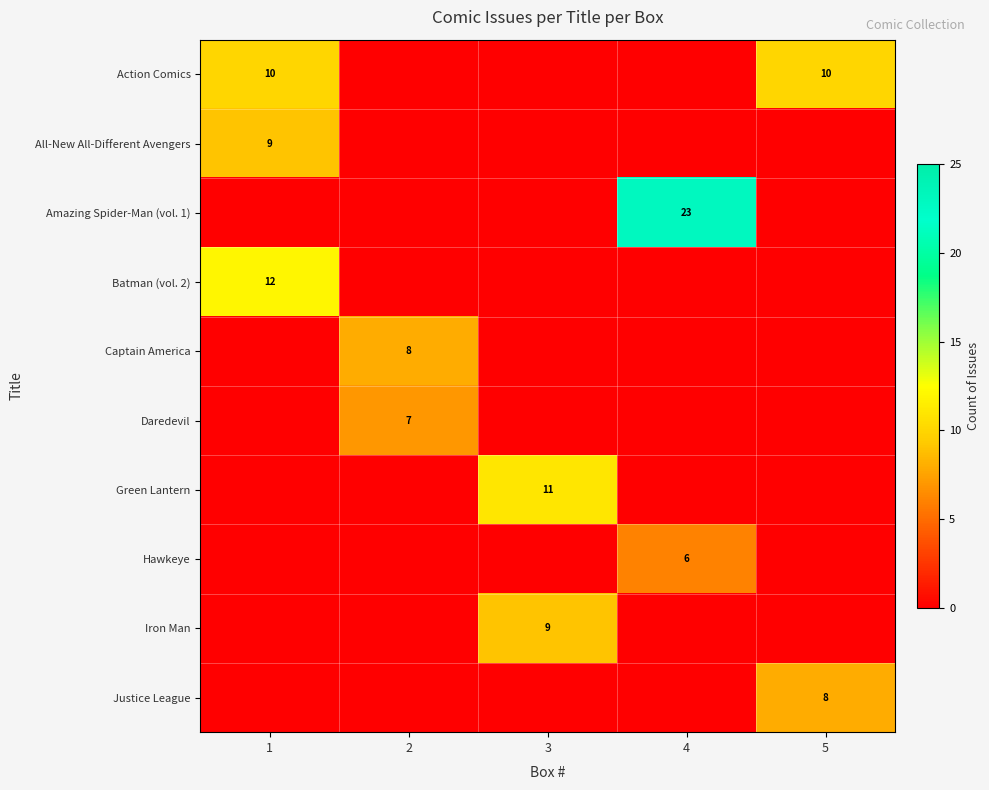

True or false: Green Lantern has a value of 16 at 3.

False